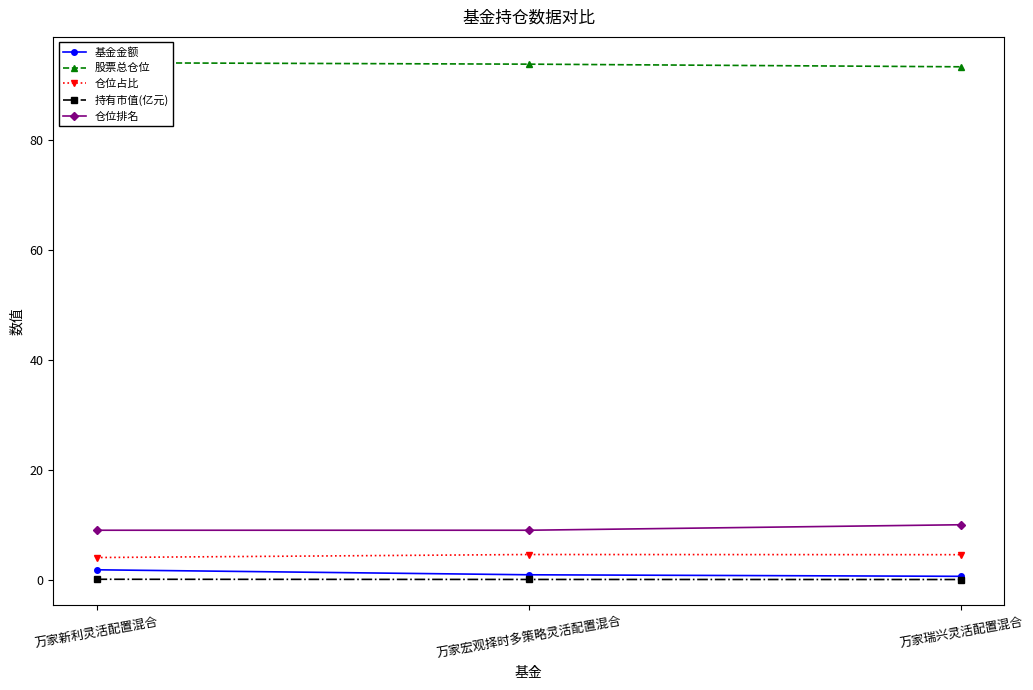

What are all the series names shown in the legend?

基金金额, 股票总仓位, 仓位占比, 持有市值(亿元), 仓位排名